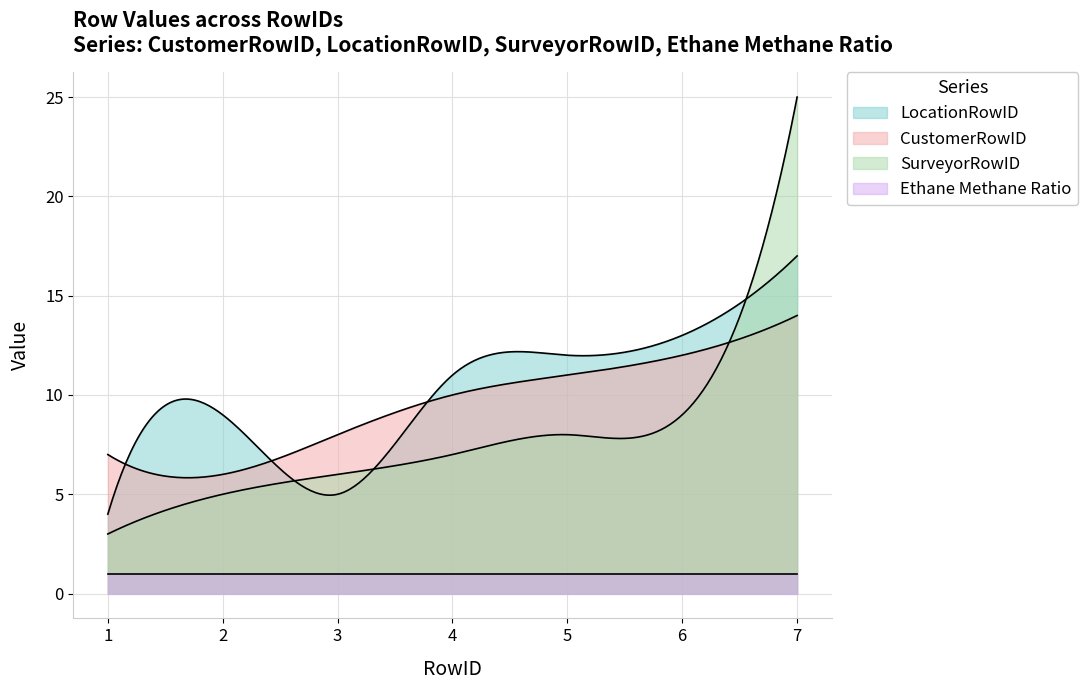

True or false: CustomerRowID has a value of 8 at 3.

True